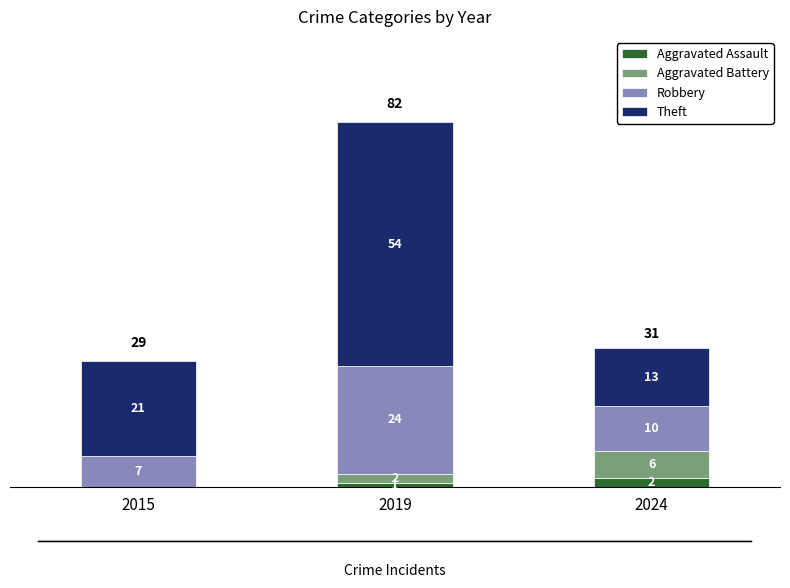

How many Aggravated Assault values are between 0 and 2?

3